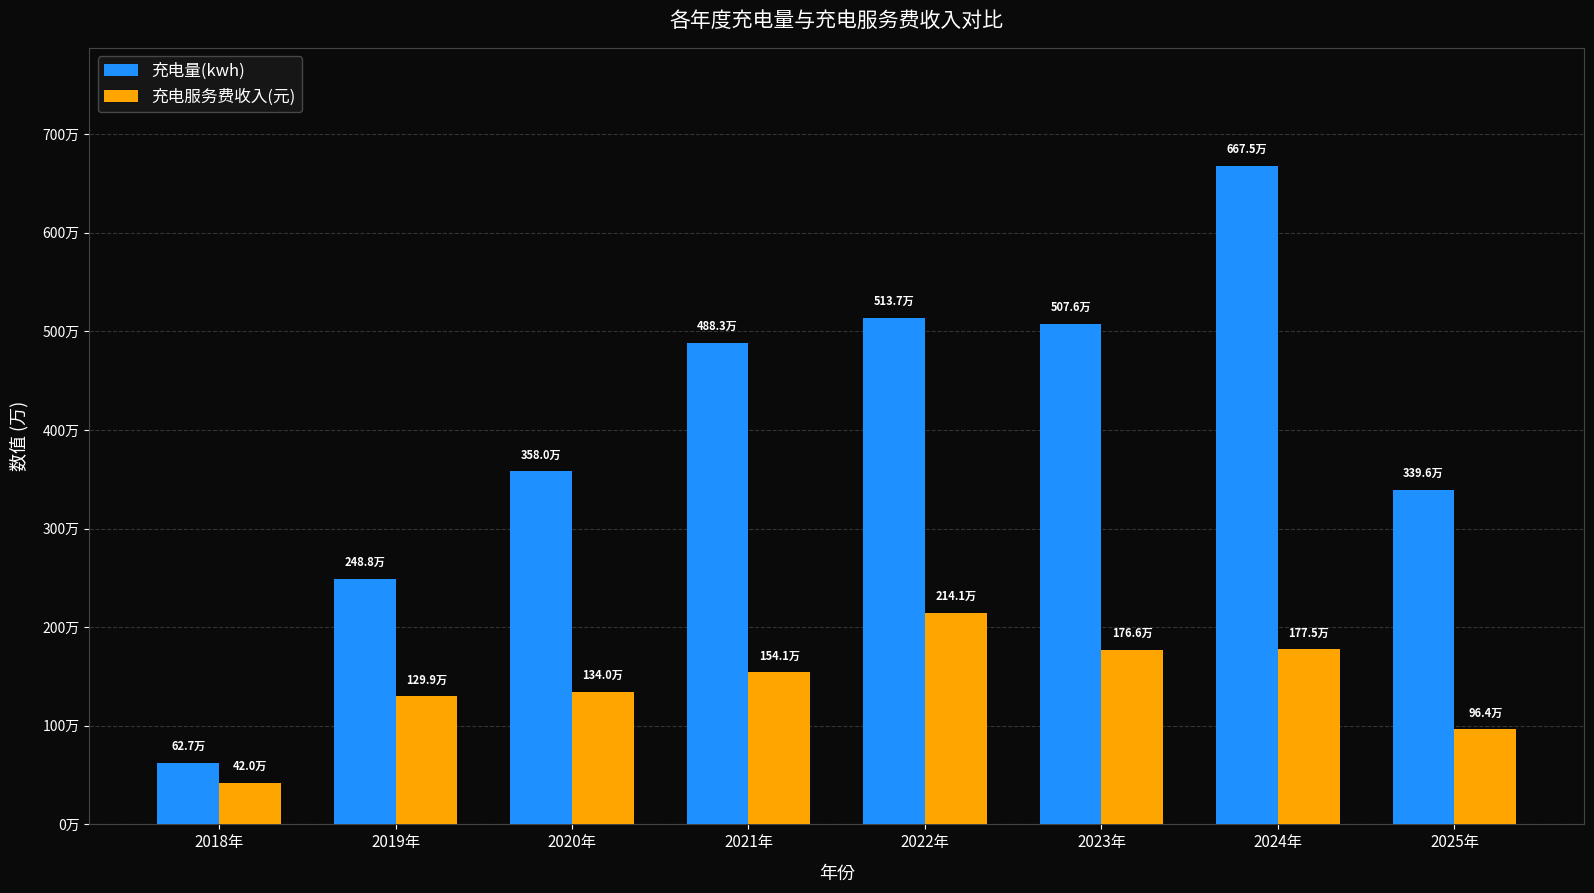

What is the smallest value displayed?

419522.9